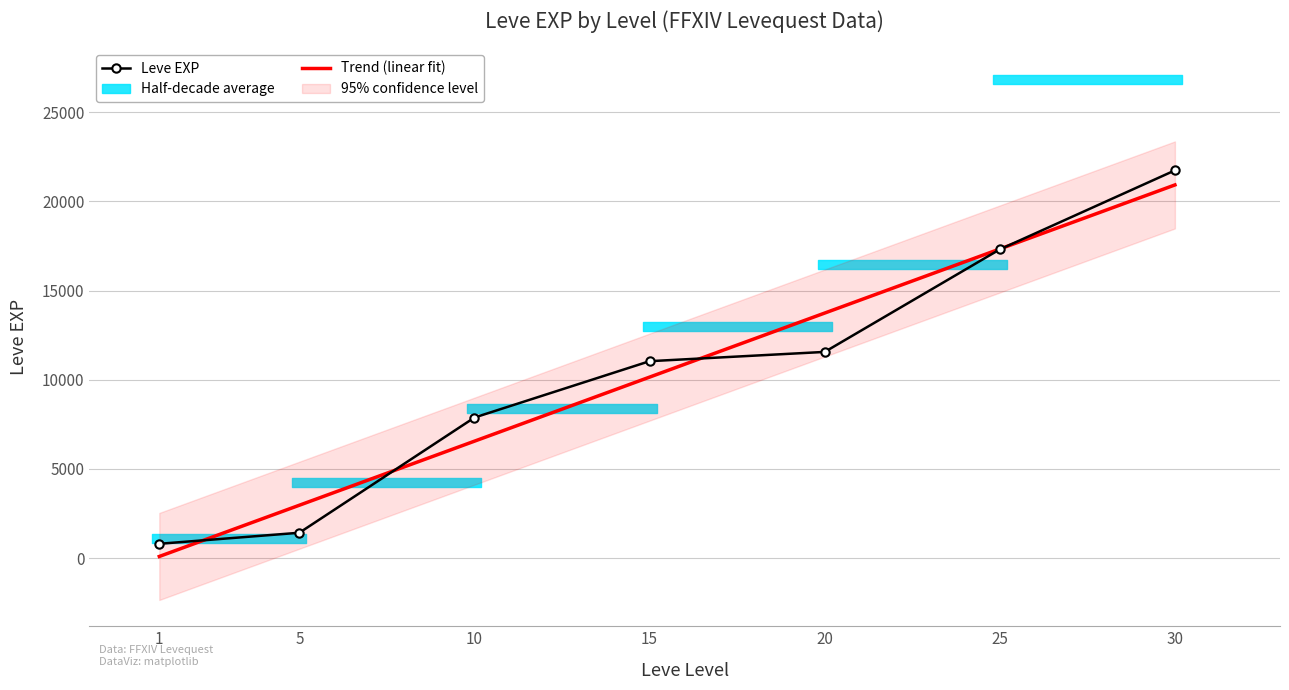

The Leve EXP series shows 14176.0 at 10. True or false?

False